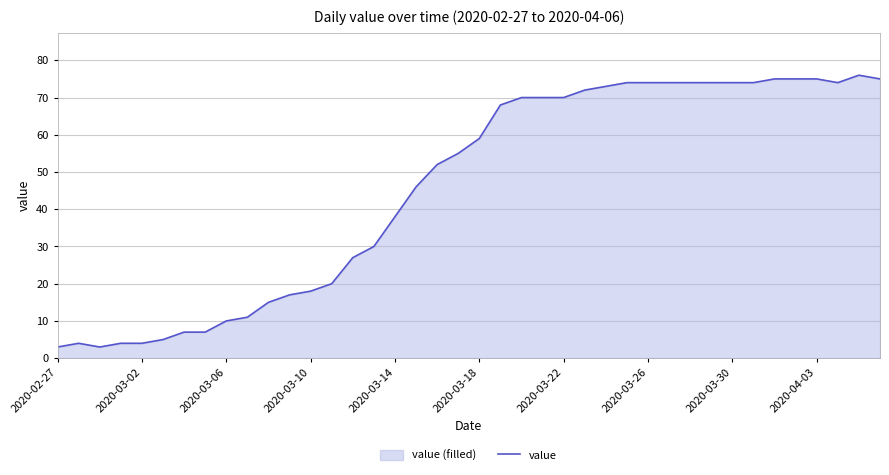

True or false: the data has more than 0 interior local peaks.

True